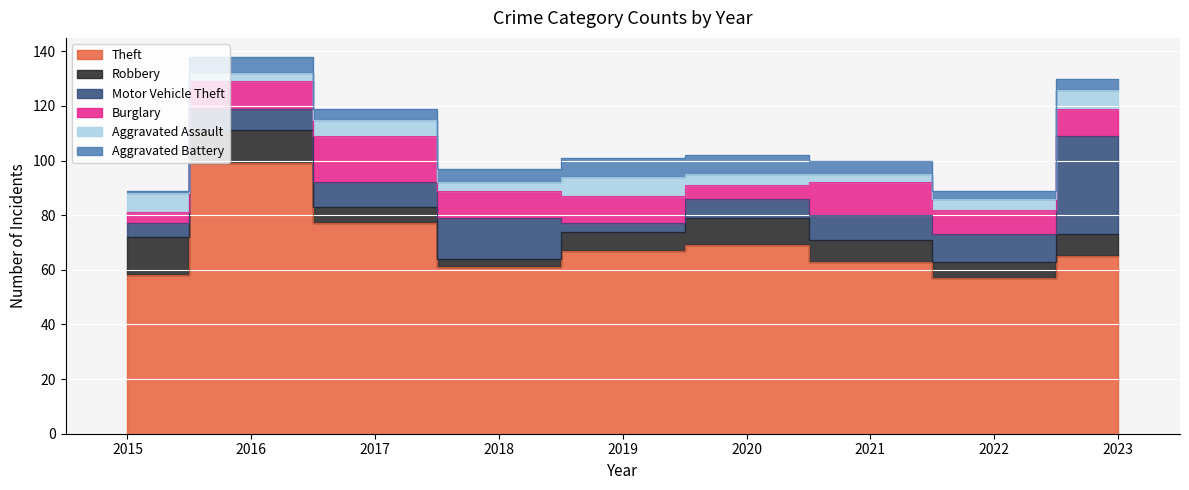

What is the minimum value shown in the chart?

1